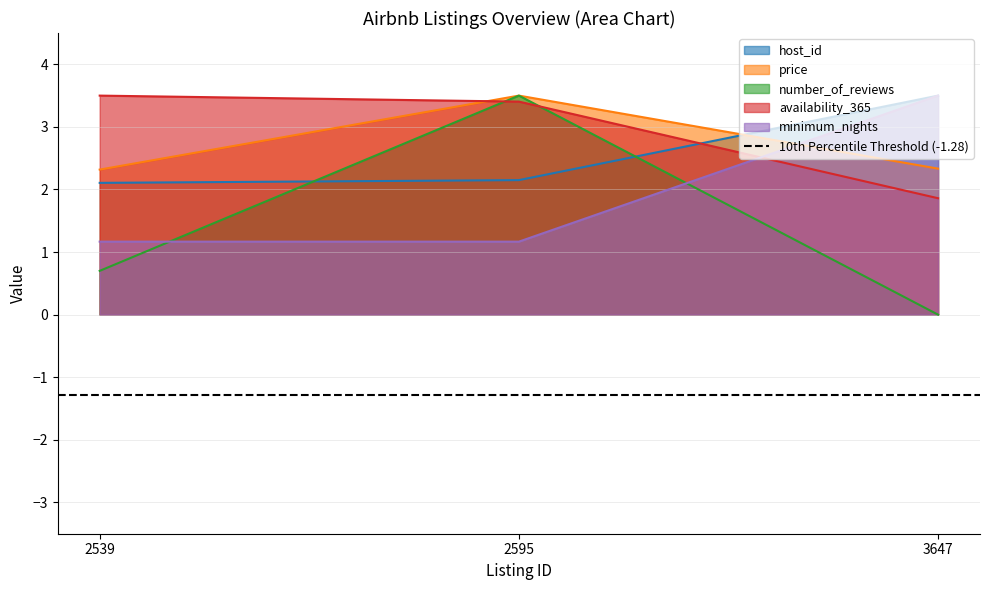

At how many categories does at least one series exceed 1?

3